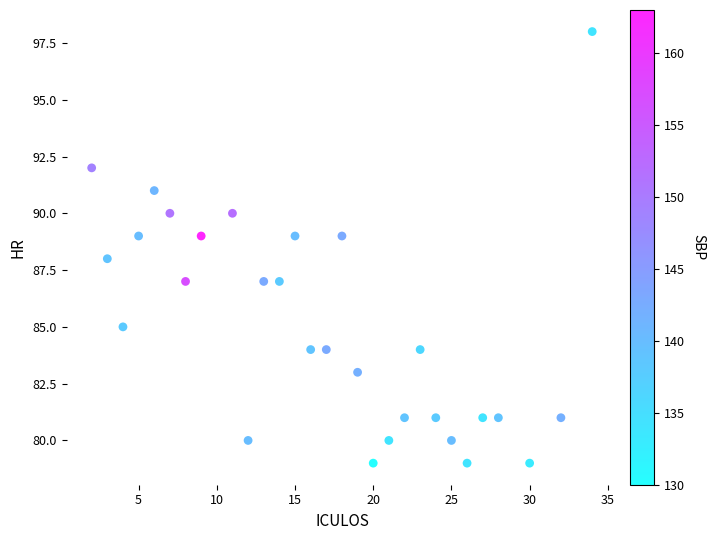

What is the range of X values (max minus min)?

32